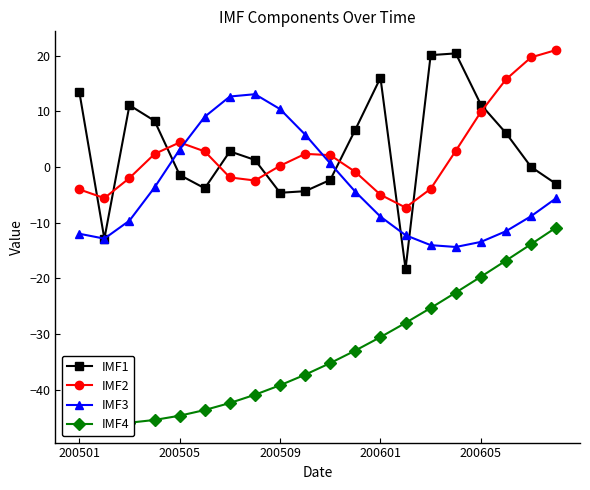

After their last crossing, which series has the higher values: IMF1 or IMF2?

IMF2